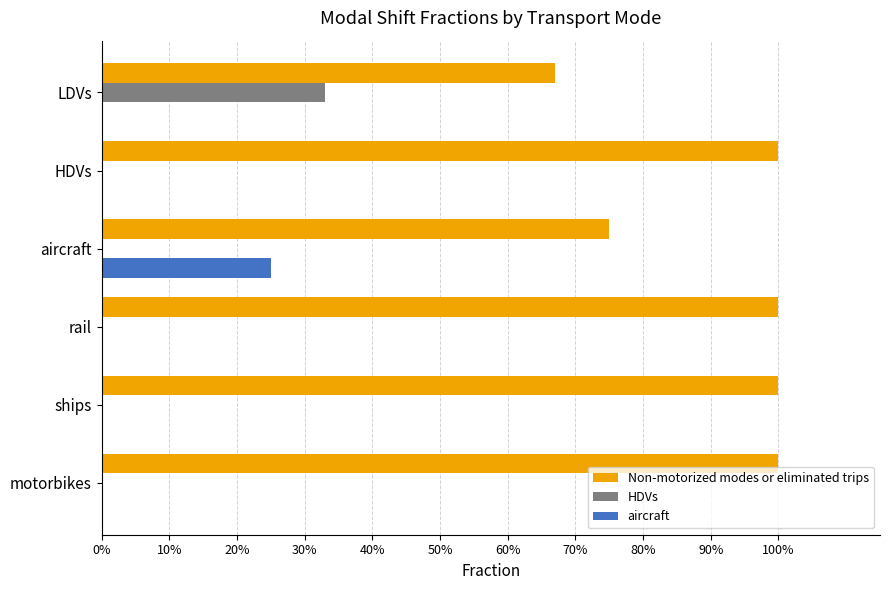

What are all the series names shown in the legend?

Non-motorized modes or eliminated trips, HDVs, aircraft